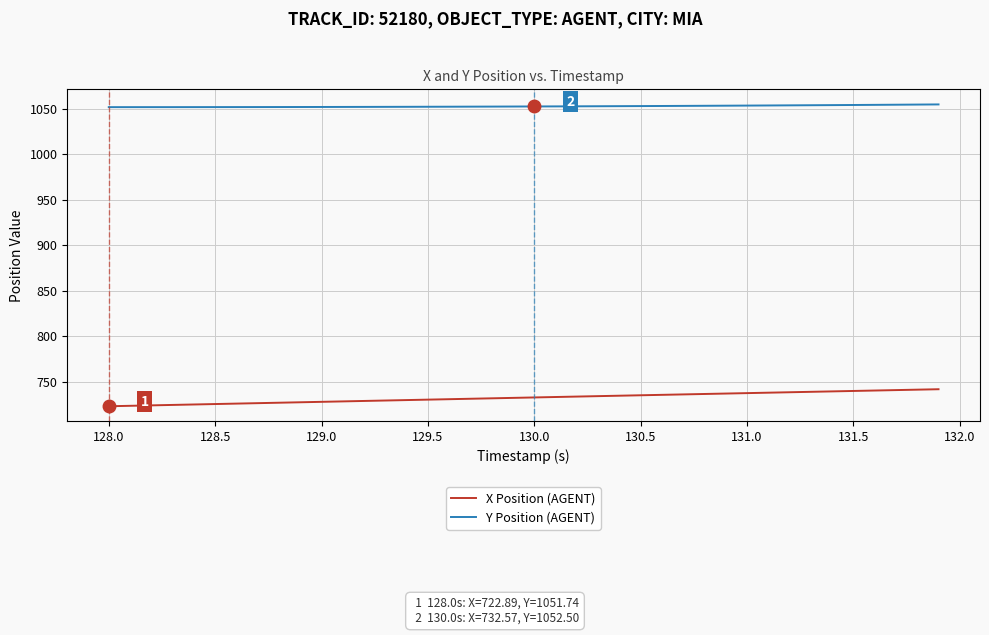

Rank the series by their maximum value, from highest to lowest.

Y Position (AGENT), X Position (AGENT)